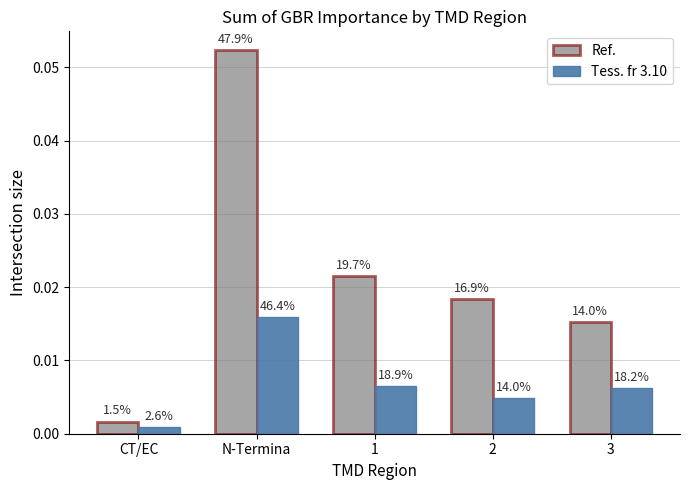

What is the total value across all series at N-Termina?

0.1